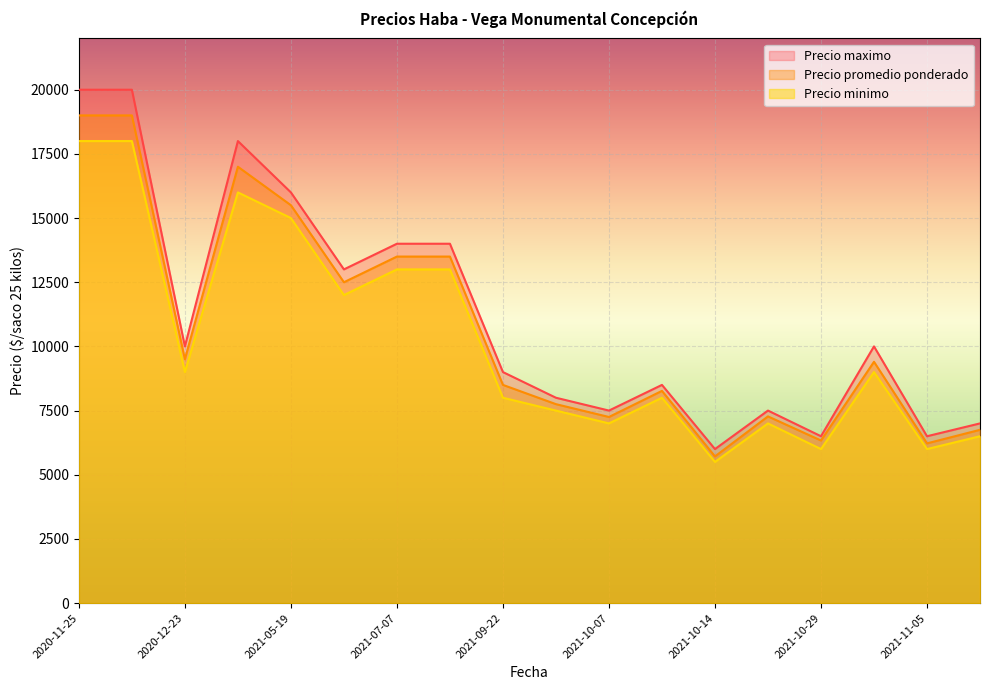

True or false: Precio minimo has a value of 2966 at 2021-11-09.

False